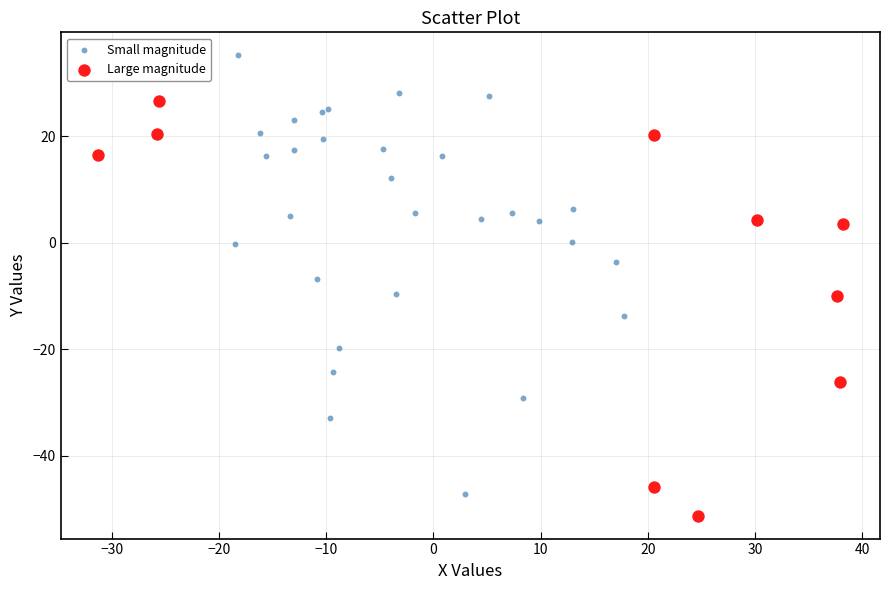

Which series has the widest spread of Y values?

Small magnitude